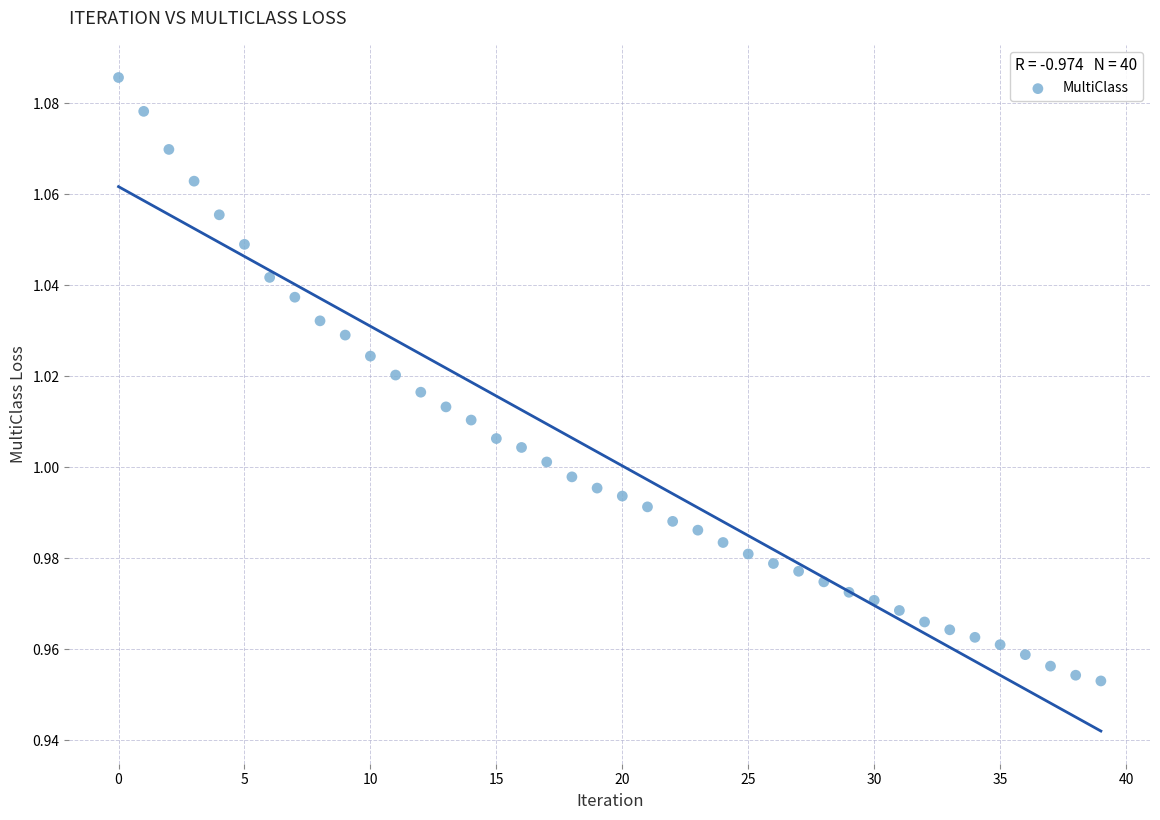

How many data points are displayed?

40